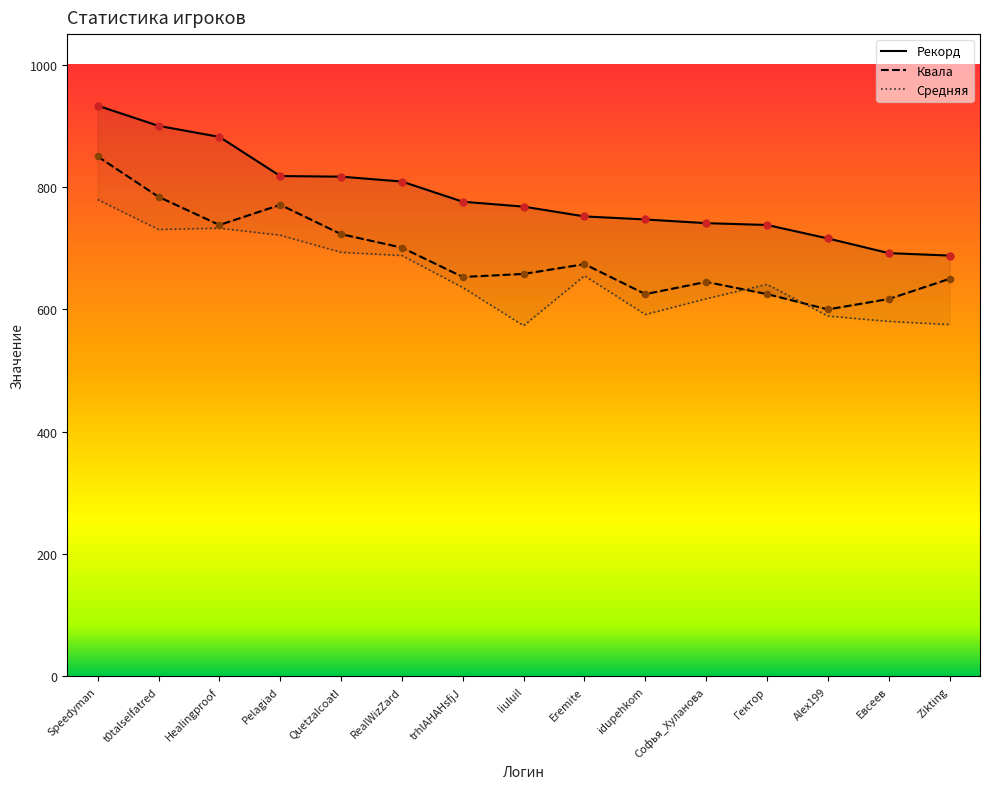

At how many categories does at least one series exceed 717?

12